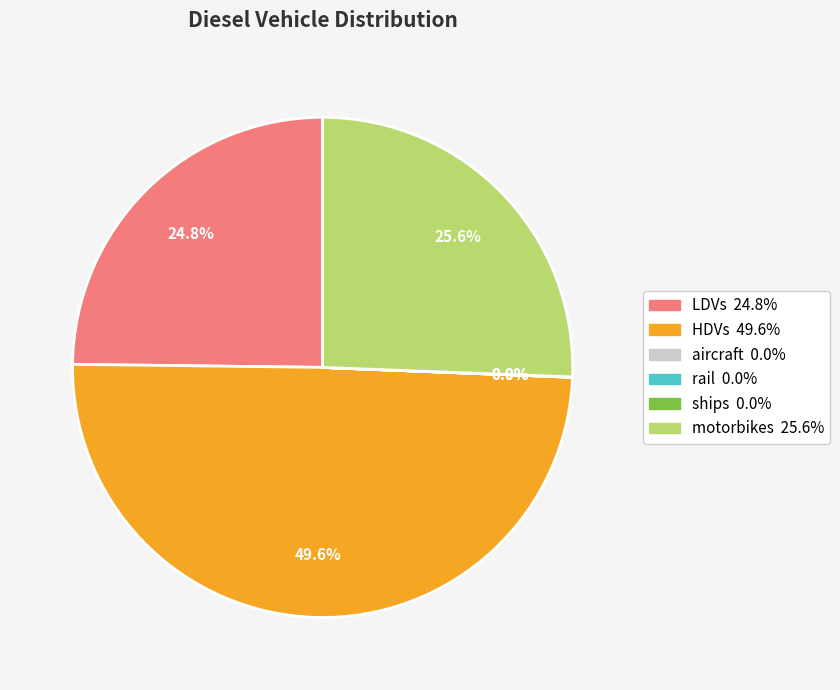

What is the ratio of the value at HDVs to the value at LDVs?

2.0